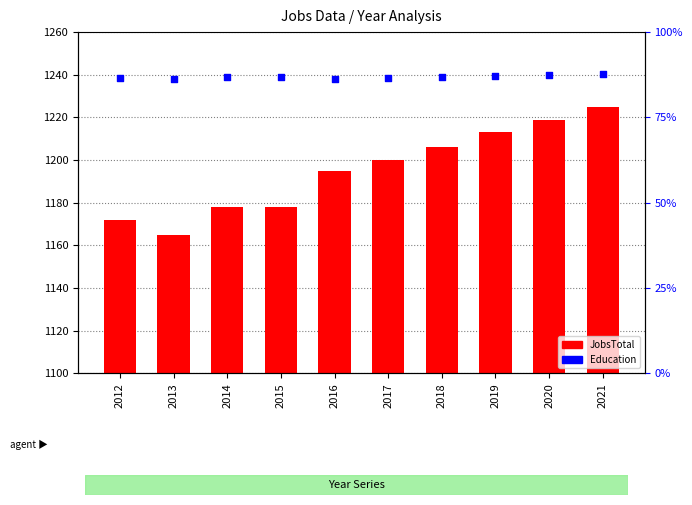

Which series reaches the maximum Y coordinate?

Education